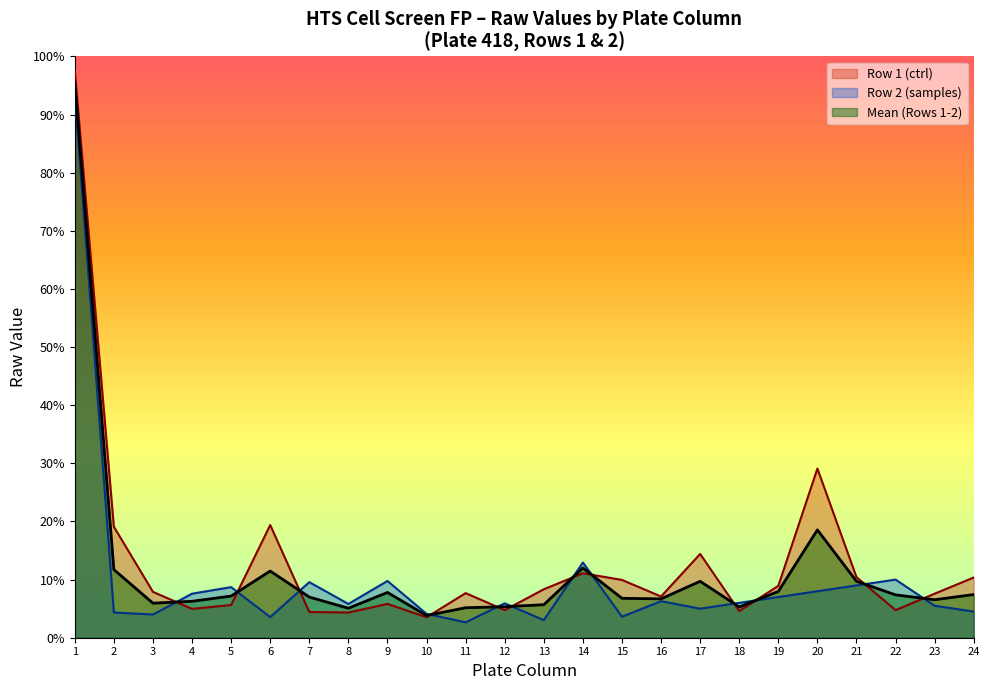

What is the maximum value shown in the chart?

97.6